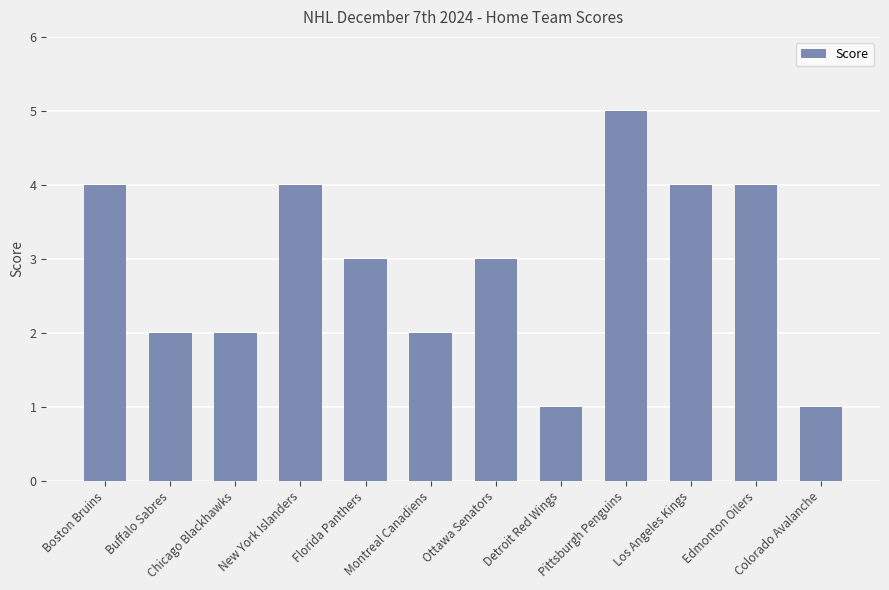

What is the change in value from Detroit Red Wings to Pittsburgh Penguins?

+4